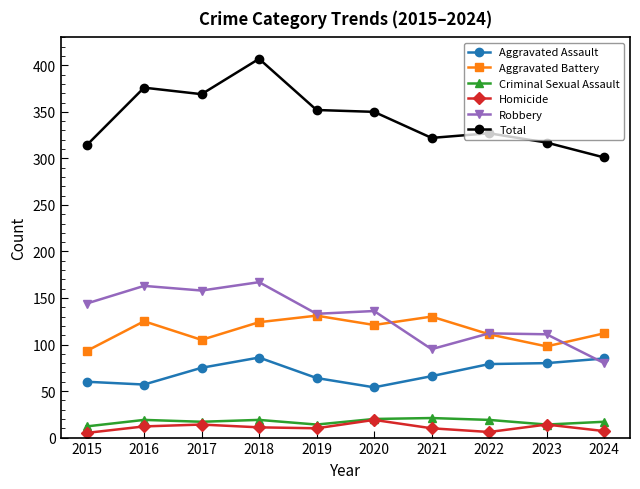

What is the minimum value for Total?

301